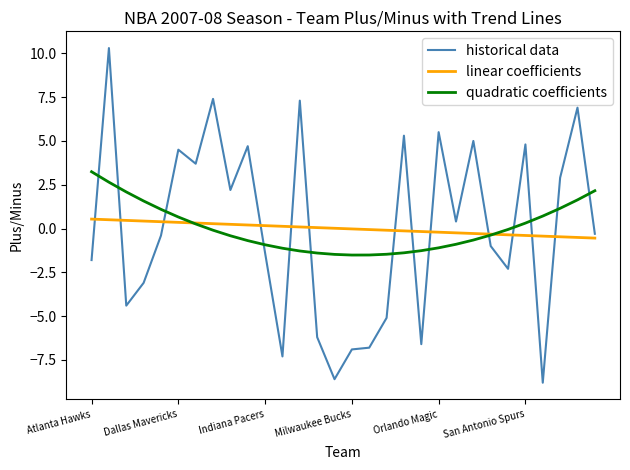

Which series has the widest spread of values?

historical data